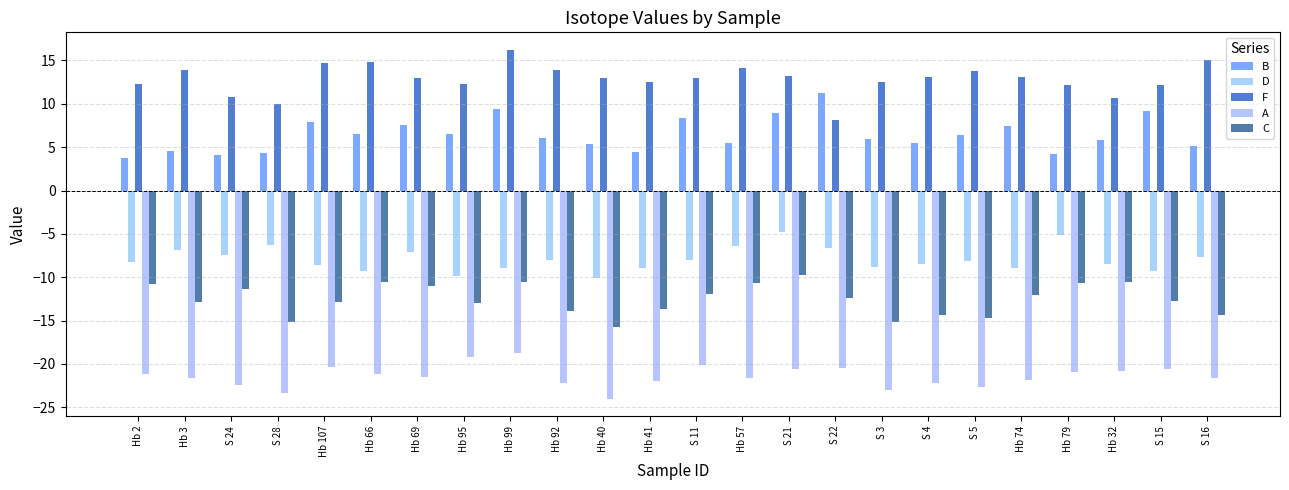

At which label does B reach its peak?

S 22